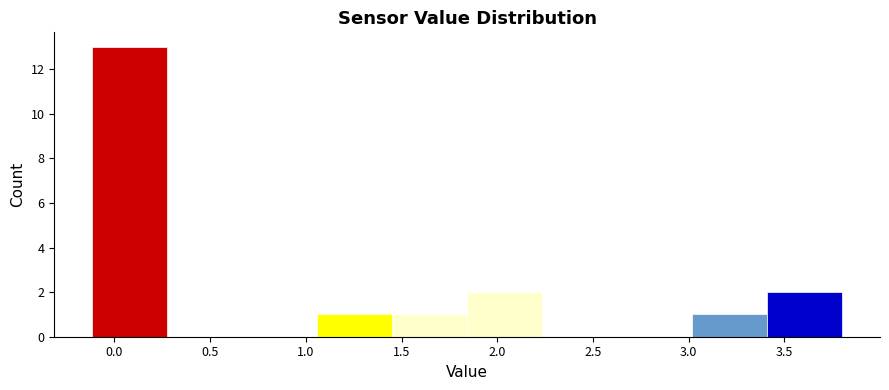

Reading left to right, transcribe this chart: for each bar, give the range it covers on the x-axis and its height. Neither the bar edges nor the heights are printed on the chart, so give them approximately, as read against the axes.

-0.10 to 0.25: 13
0.25 to 0.65: 0
0.65 to 1.05: 0
1.05 to 1.45: 1
1.45 to 1.85: 1
1.85 to 2.25: 2
2.25 to 2.65: 0
2.65 to 3.00: 0
3.00 to 3.40: 1
3.40 to 3.80: 2